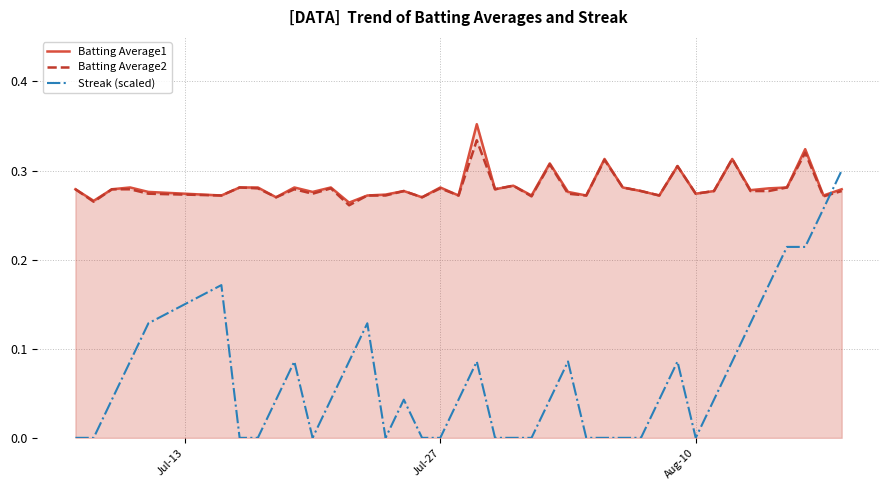

True or false: Batting Average2 and Batting Average1 intersect in this chart.

False